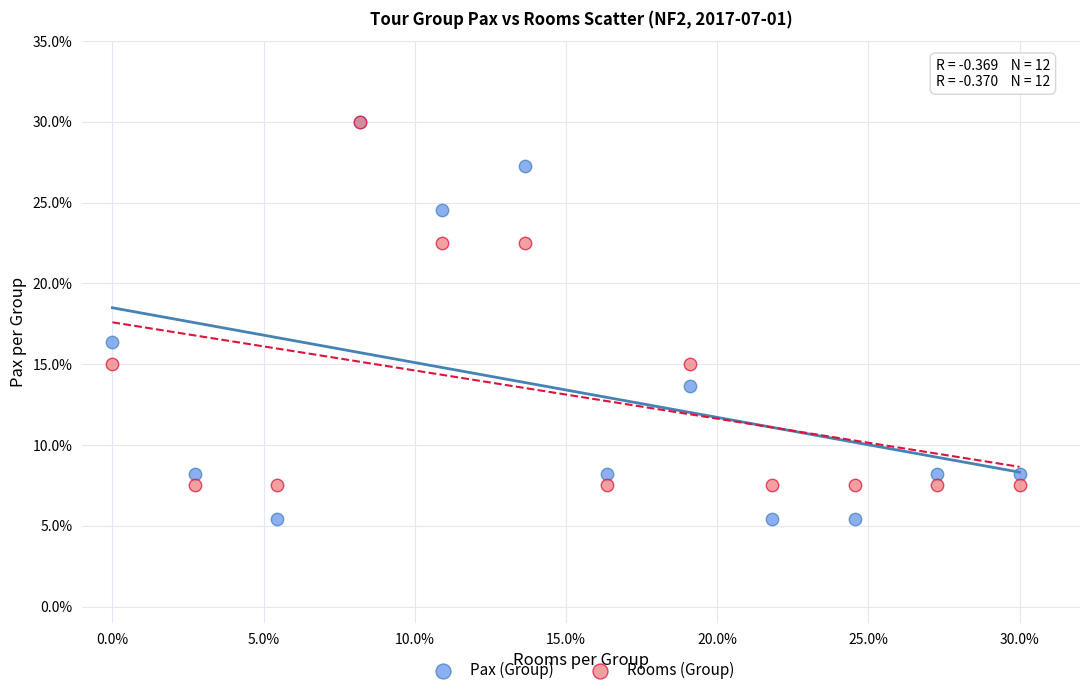

Across all series, what Y value is closest to 17?

16.4